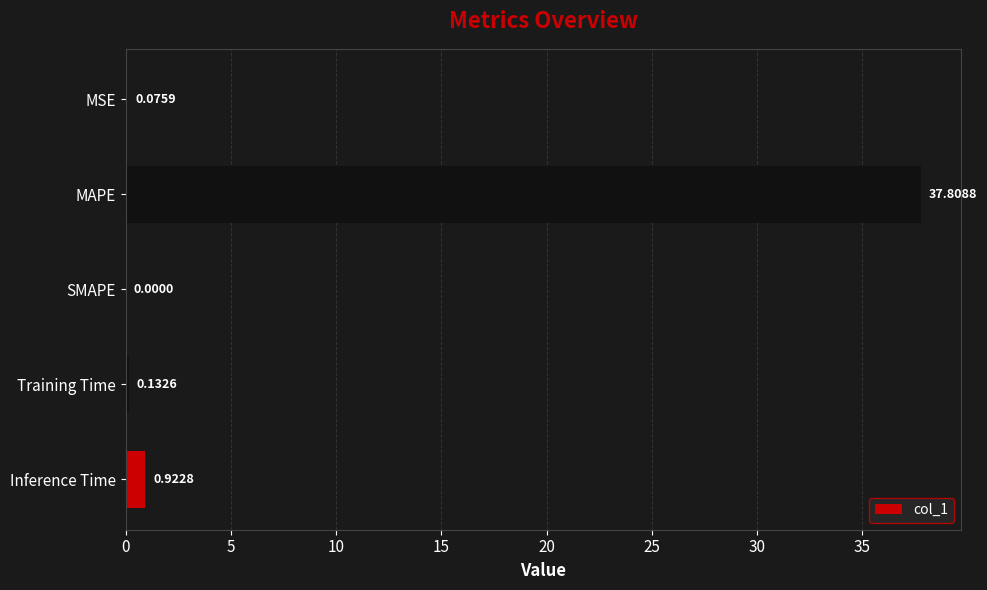

Which label corresponds to the largest value in the chart?

MAPE